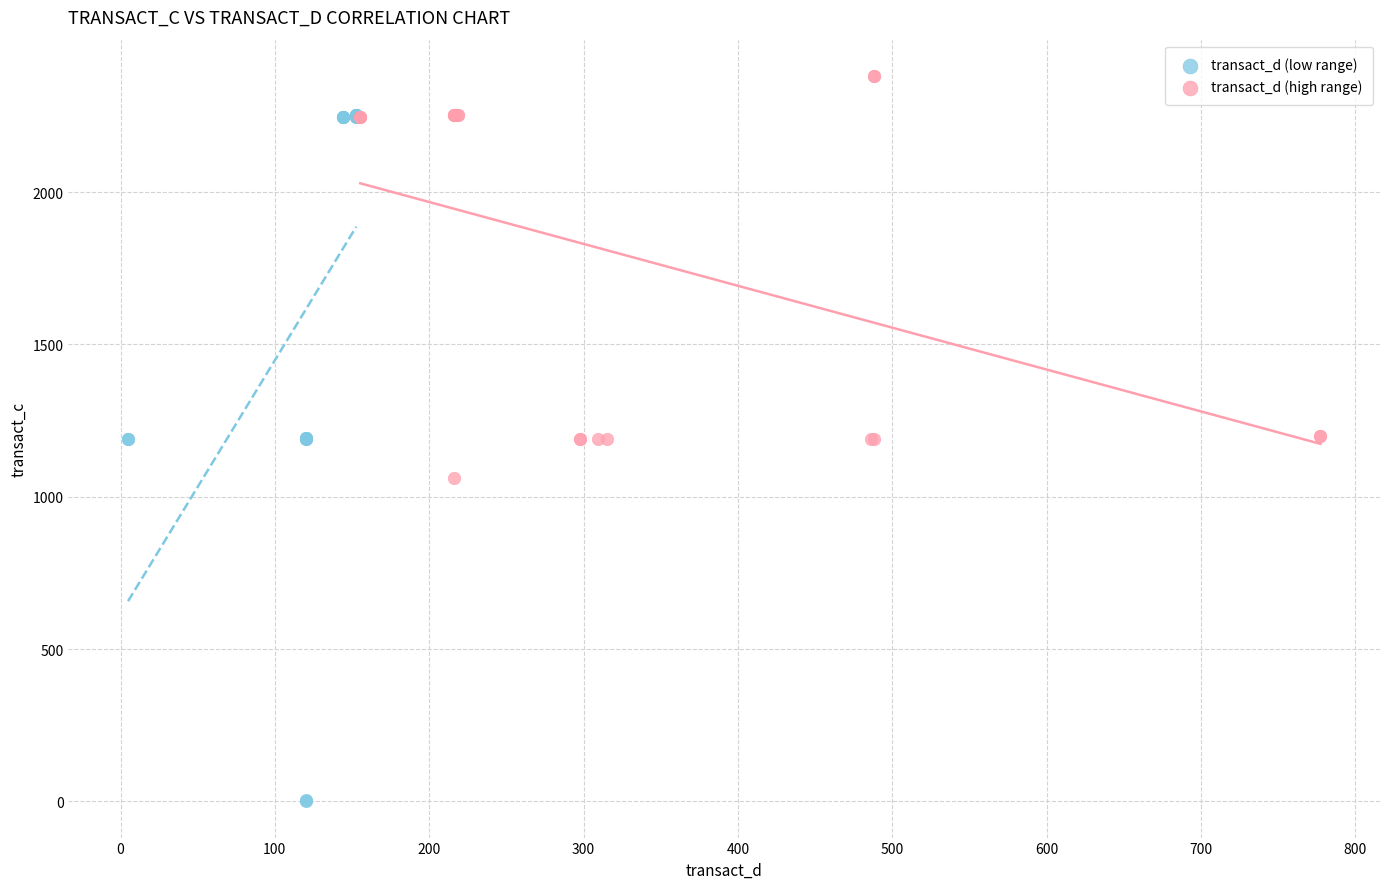

Which series reaches the maximum Y coordinate?

transact_d (high range)